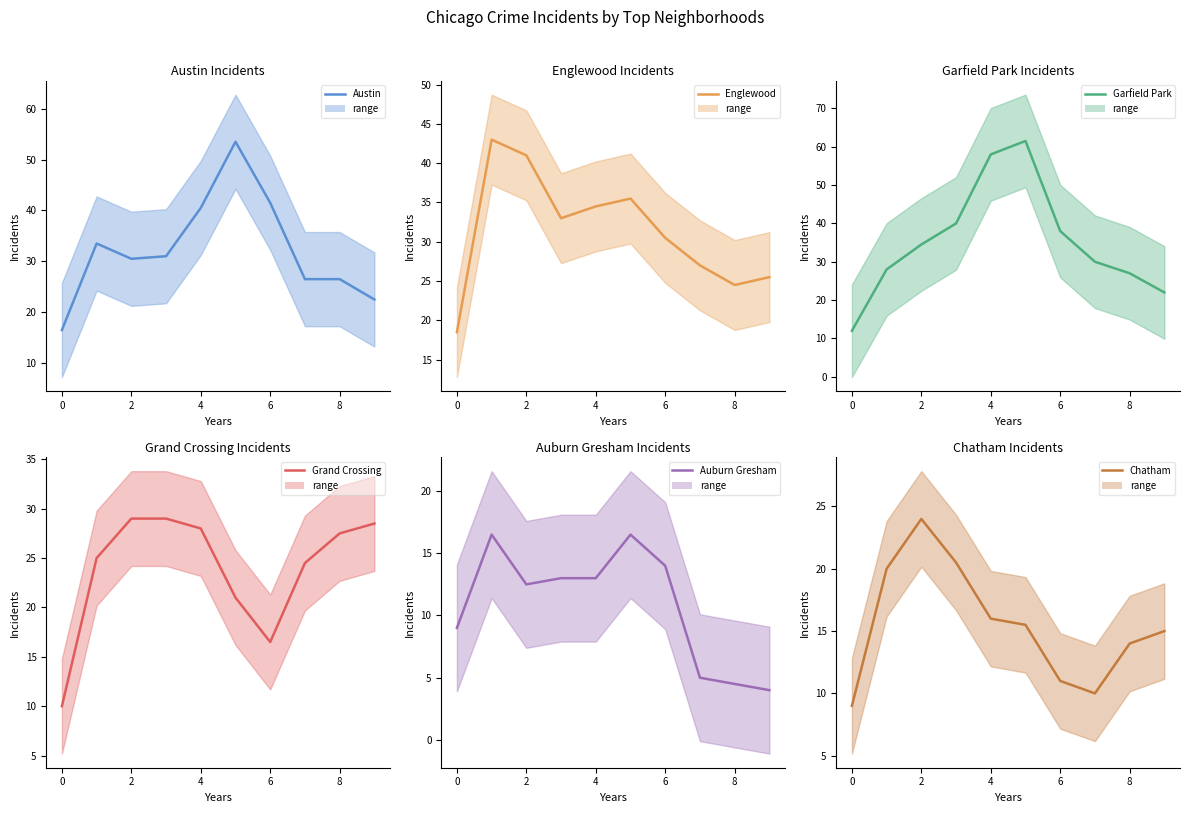

How many series are shown in this chart?

6